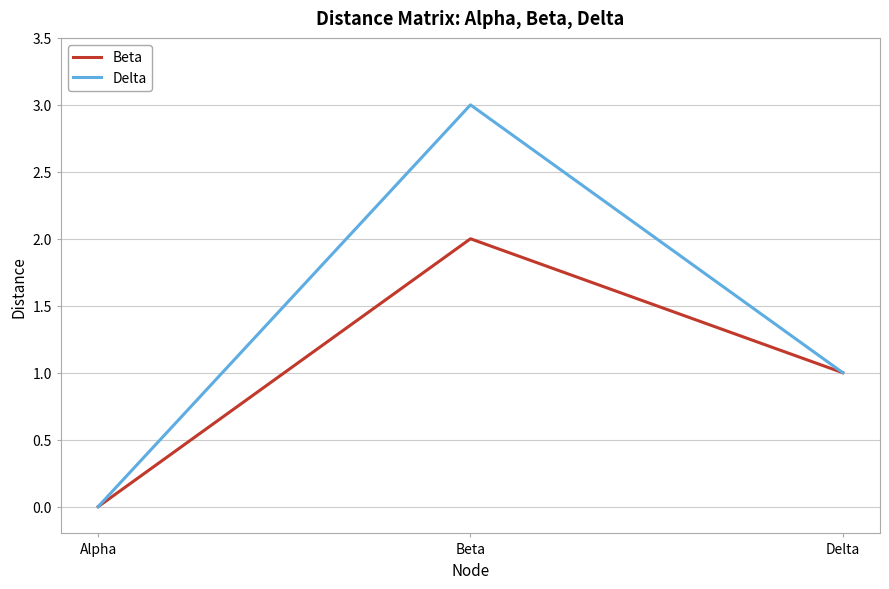

At which category is the sum across all series the highest?

Beta